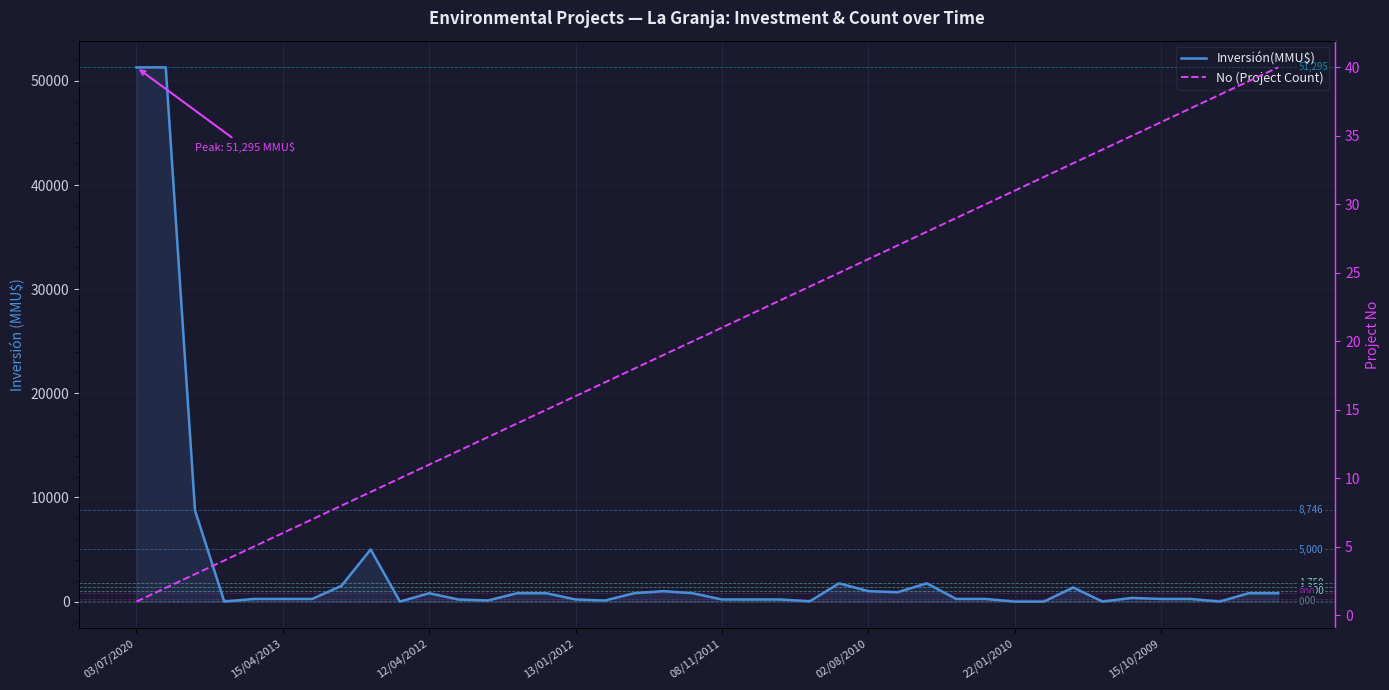

Rank the categories by No (Project Count) value from lowest to highest.

03/07/2020, 15/04/2013, 12/04/2012, 13/01/2012, 08/11/2011, 02/08/2010, 22/01/2010, 15/10/2009, 8, 9, 10, 11, 12, 13, 14, 15, 16, 17, 18, 19, 20, 21, 22, 23, 24, 25, 26, 27, 28, 29, 30, 31, 32, 33, 34, 35, 36, 37, 38, 39